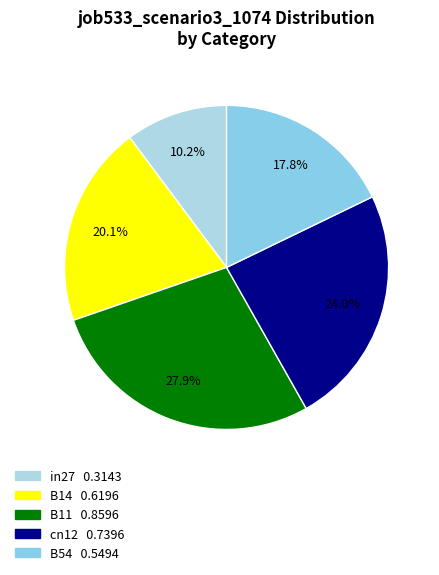

Is in27 the majority of the pie?

No